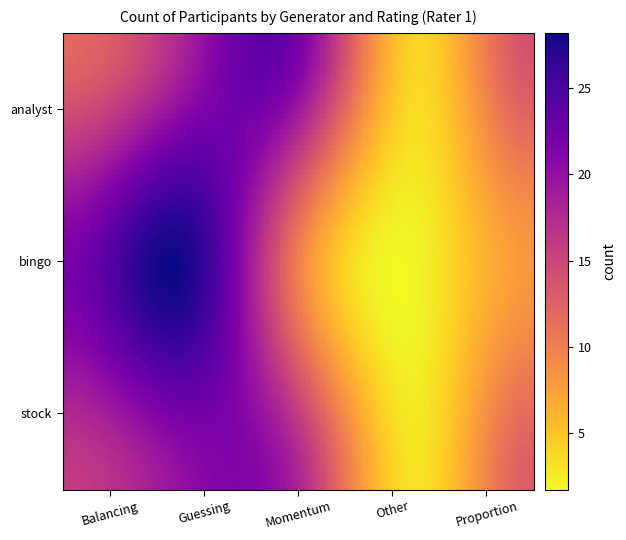

Which series has the largest total across all categories?

analyst